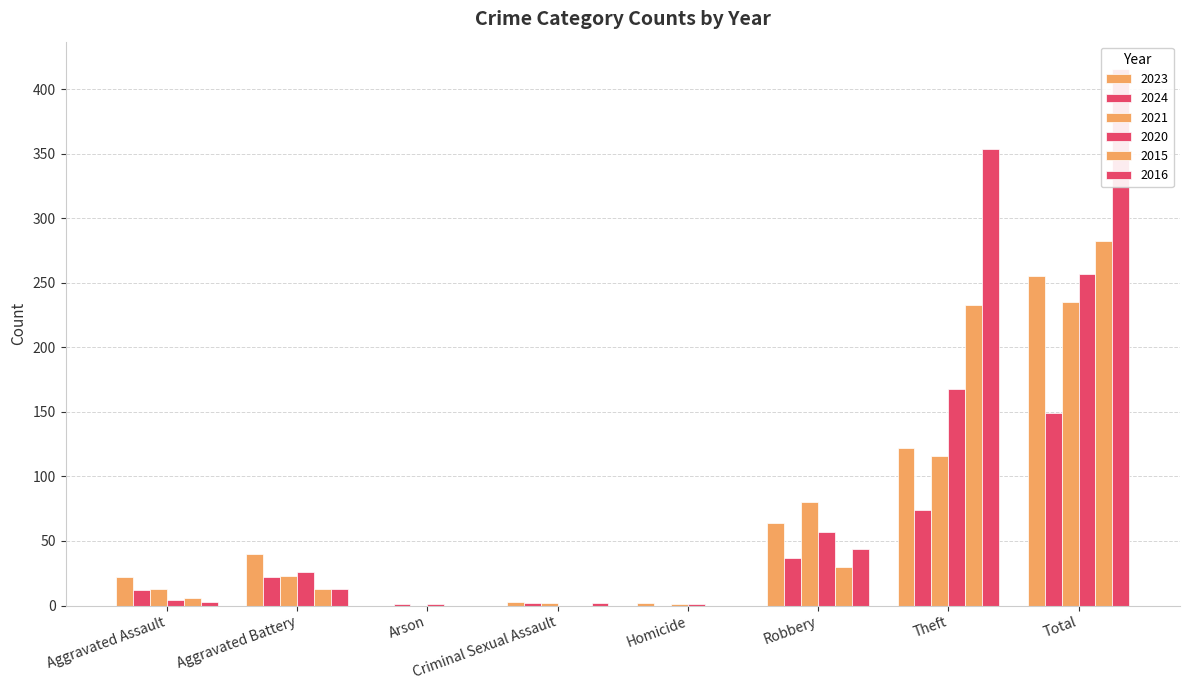

What are all the series names shown in the legend?

2023, 2024, 2021, 2020, 2015, 2016